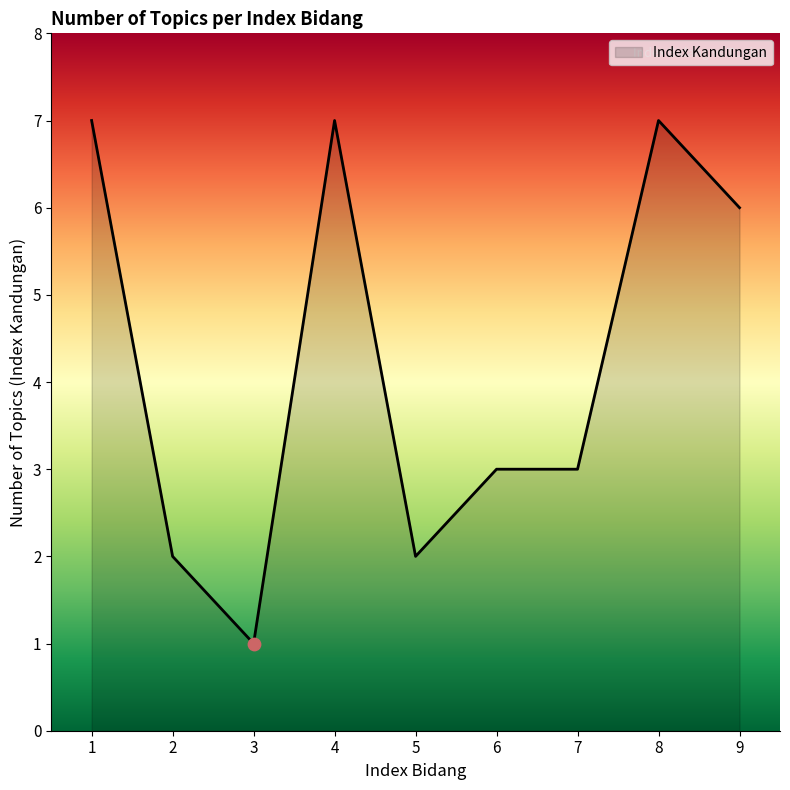

Between 9 and 1, which is larger?

1